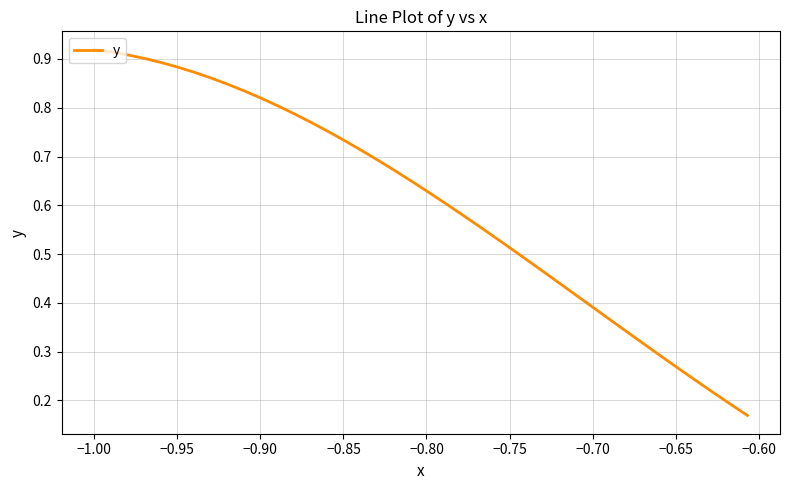

How many lines are shown in the chart?

1